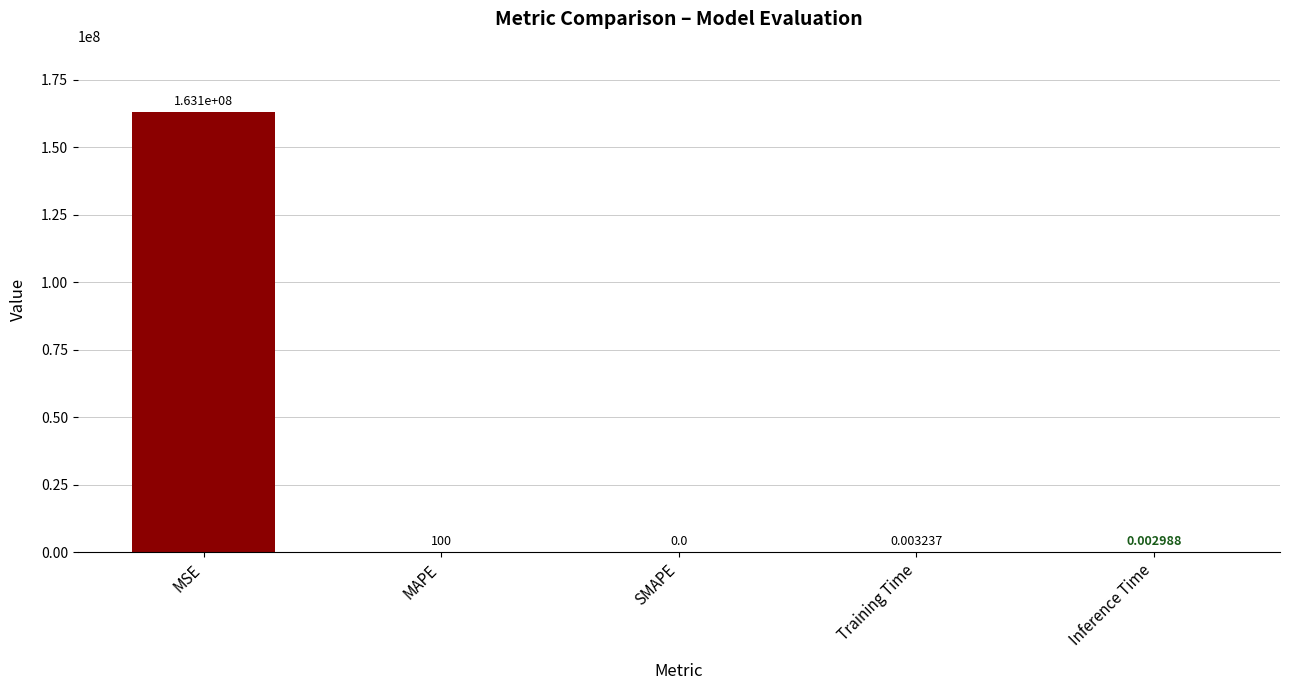

How many positive values are there?

4